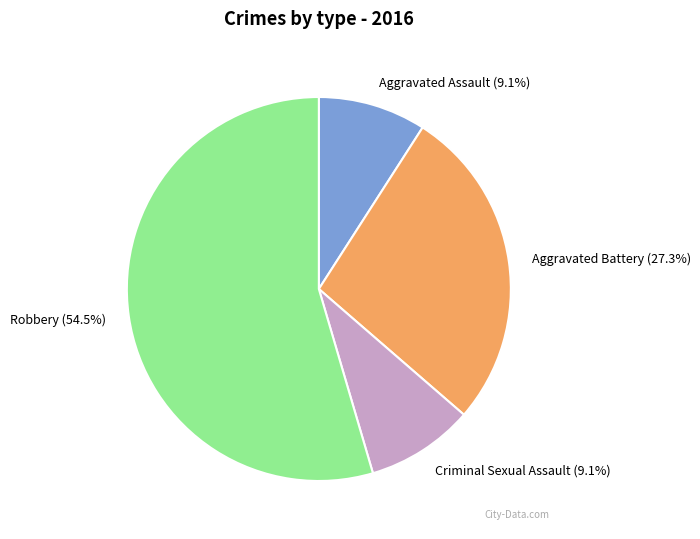

What percentage do Aggravated Assault (9.1%) and Aggravated Battery (27.3%) together represent?

36.4%